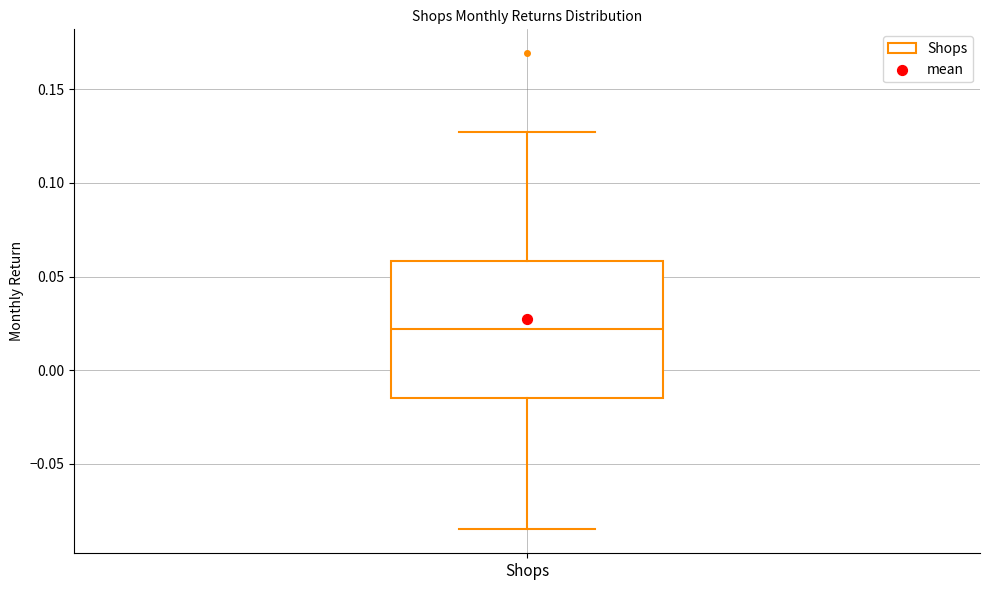

Where is the upper edge of the box for Shops on the y-axis? The values are not printed on the chart, so give them approximately, as read against the axis.

0.060